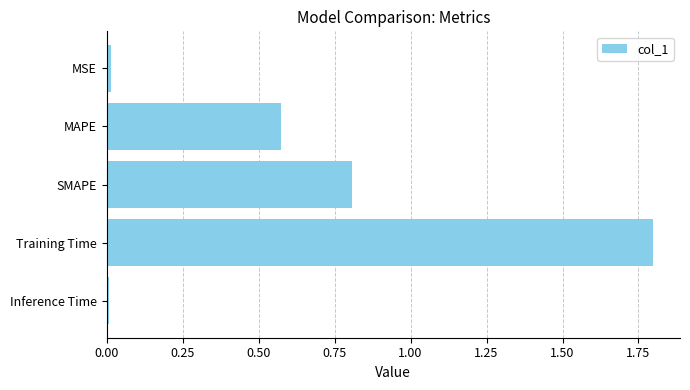

Between Training Time and MSE, which is larger?

Training Time